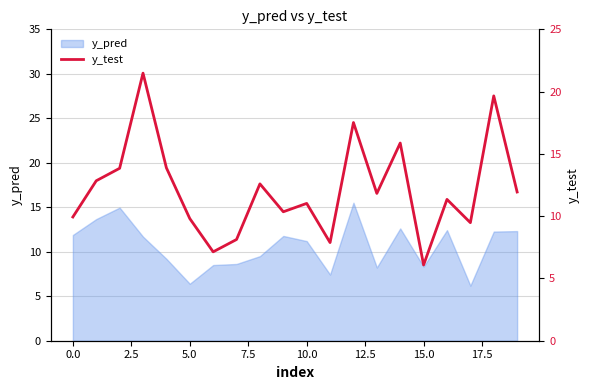

The value at 13 is 2.9. True or false?

False